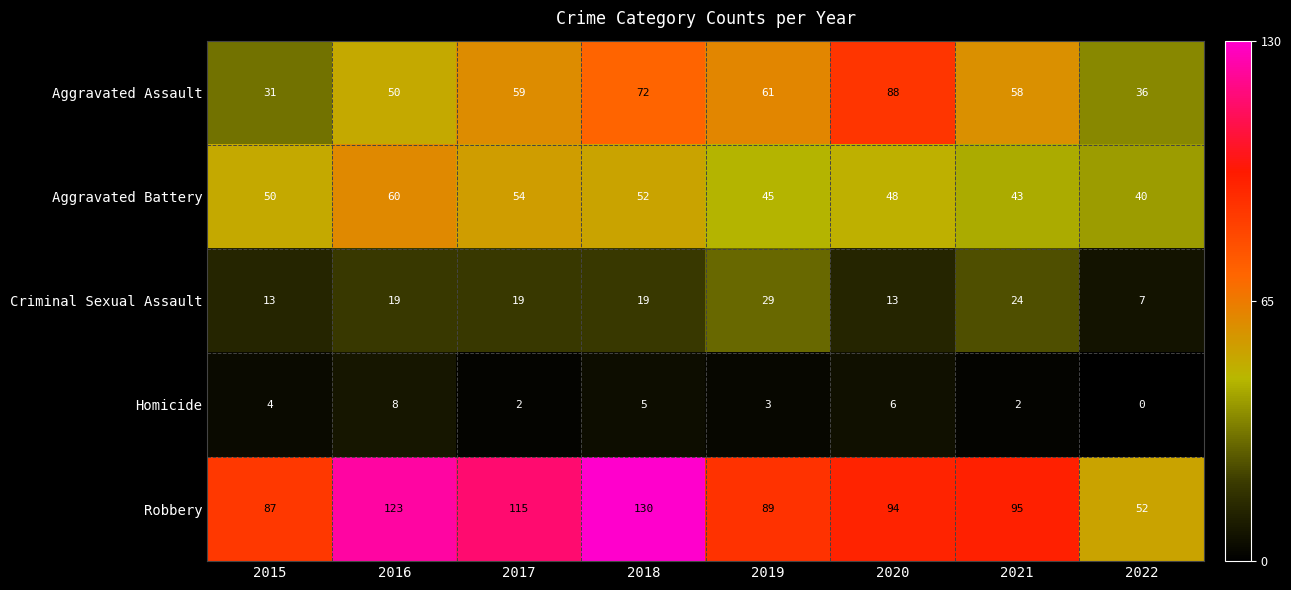

Which series has the largest total across all categories?

Robbery